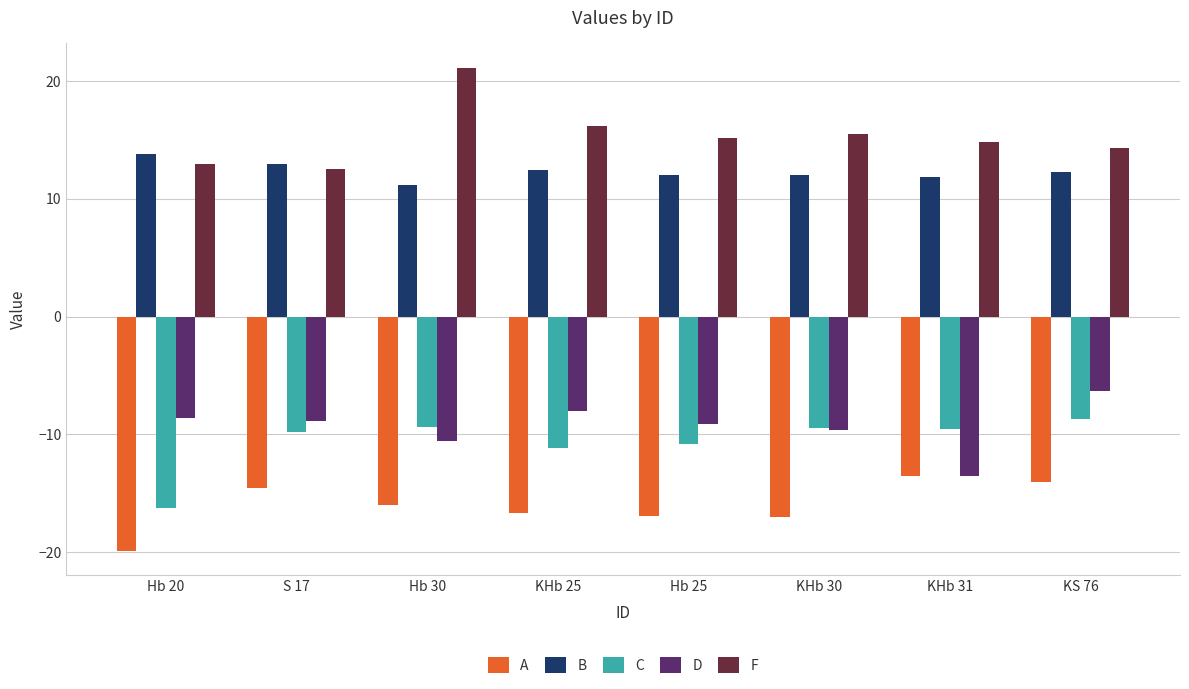

What is the highest value of the B series?

13.8